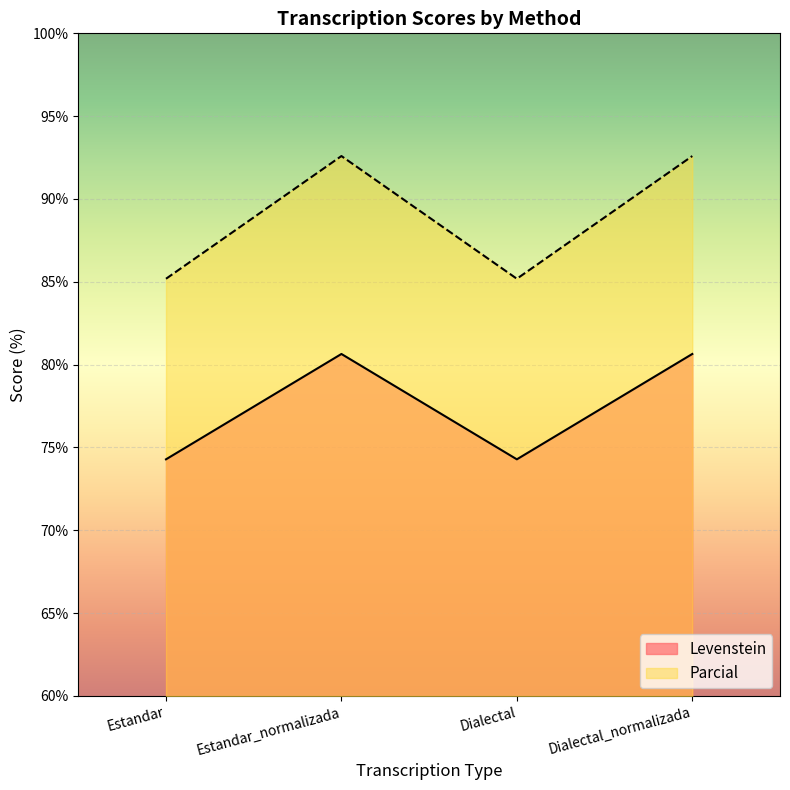

Reading left to right, transcribe all the data shown in this chart.

Levenstein: Estandar=74.3	Estandar_normalizada=80.6	Dialectal=74.3	Dialectal_normalizada=80.6
Parcial: Estandar=85.2	Estandar_normalizada=92.6	Dialectal=85.2	Dialectal_normalizada=92.6